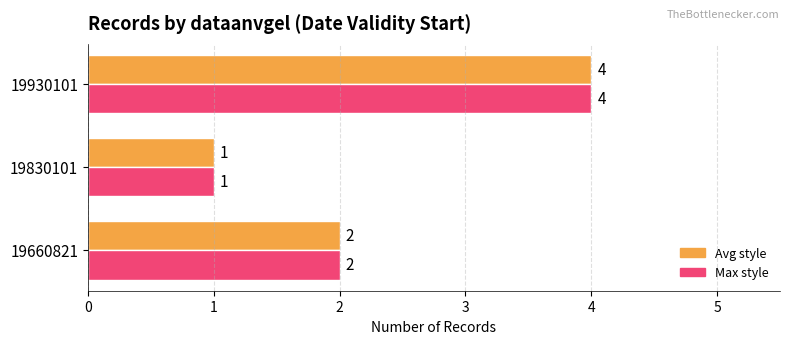

What is the maximum value shown in the chart?

4